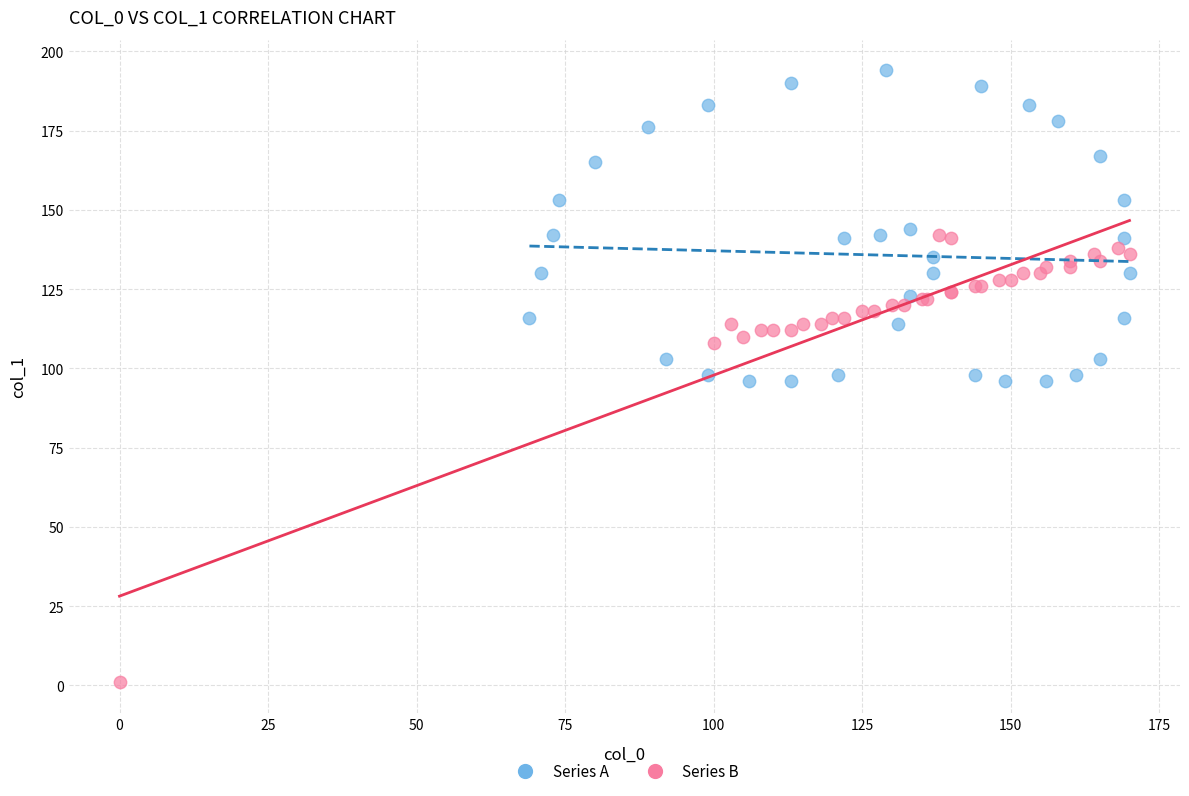

Which series has the widest spread of Y values?

Series B